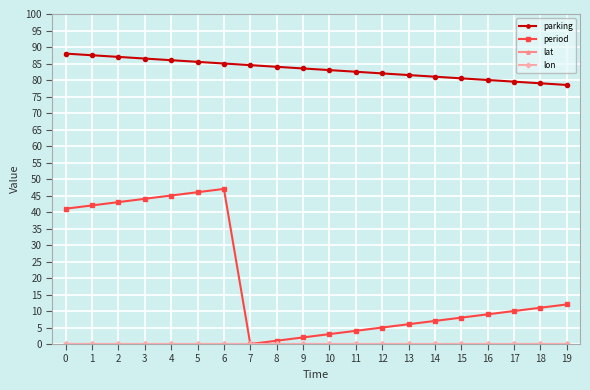

Is the value of parking at 19 greater than the value of lat at 8?

Yes